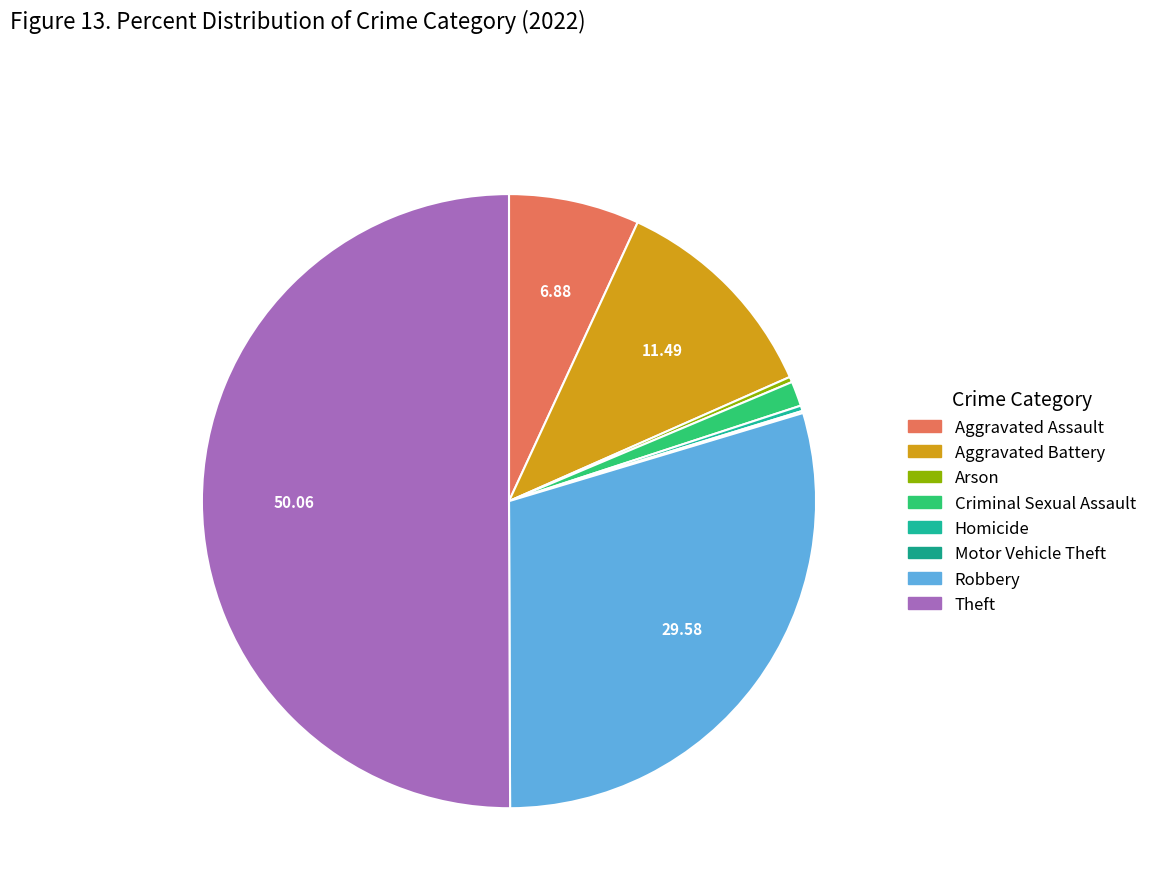

What percentage do Robbery and Criminal Sexual Assault together represent?

30.9%